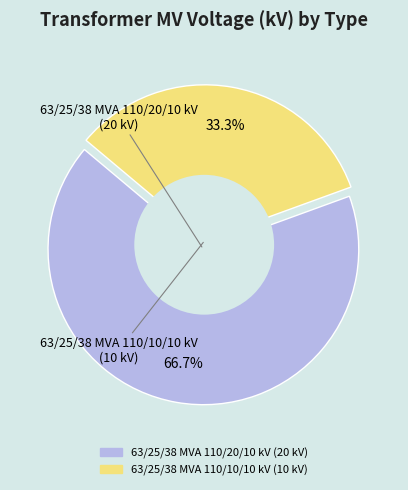

To the nearest percent, what is the difference between the largest and smallest slice percentages?

33%